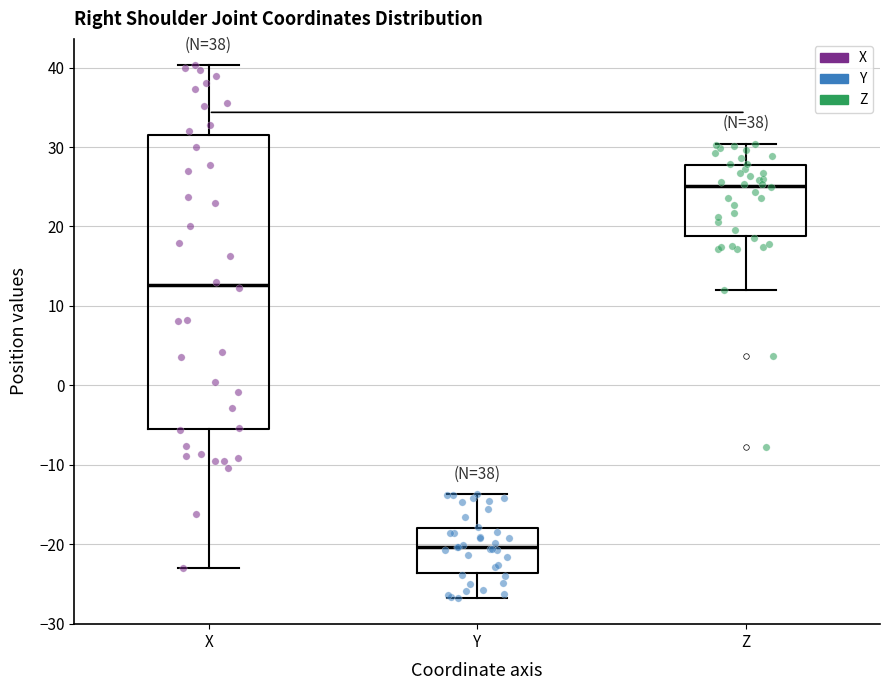

Reading left to right, read every box against the y-axis: the position of its median line, the range the box covers, and the ends of its whiskers. The values are not printed on the chart, so give them approximately, as read against the axis.

X: median 13, box -6 to 32, whiskers -23 to 40
Y: median -20, box -24 to -18, whiskers -27 to -14
Z: median 25, box 19 to 28, whiskers 12 to 30